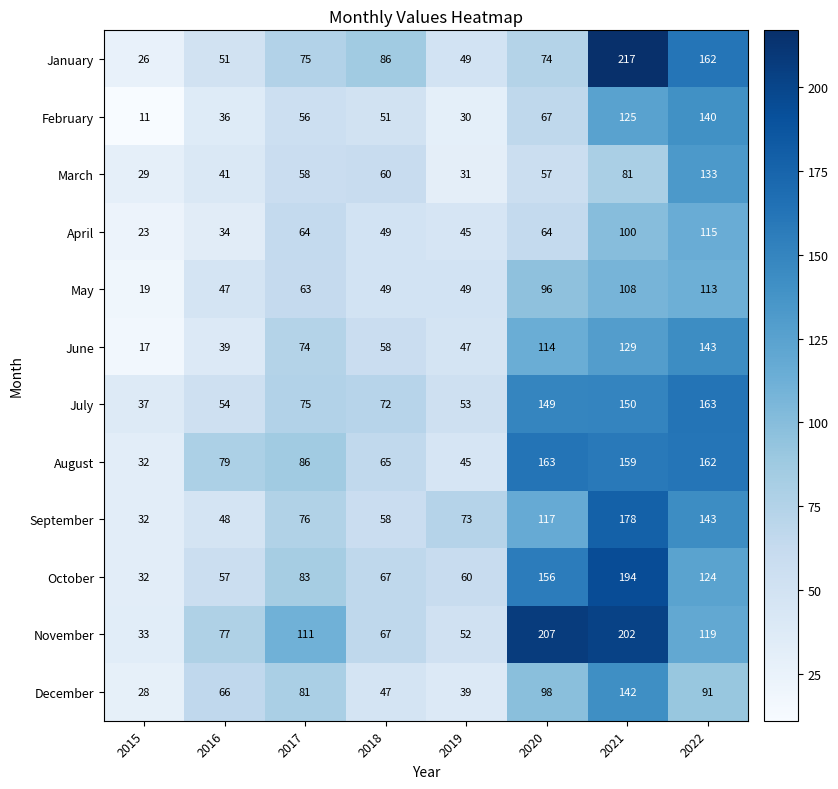

Rank the series at 2016 from highest to lowest value.

August, November, December, October, July, January, September, May, March, June, February, April